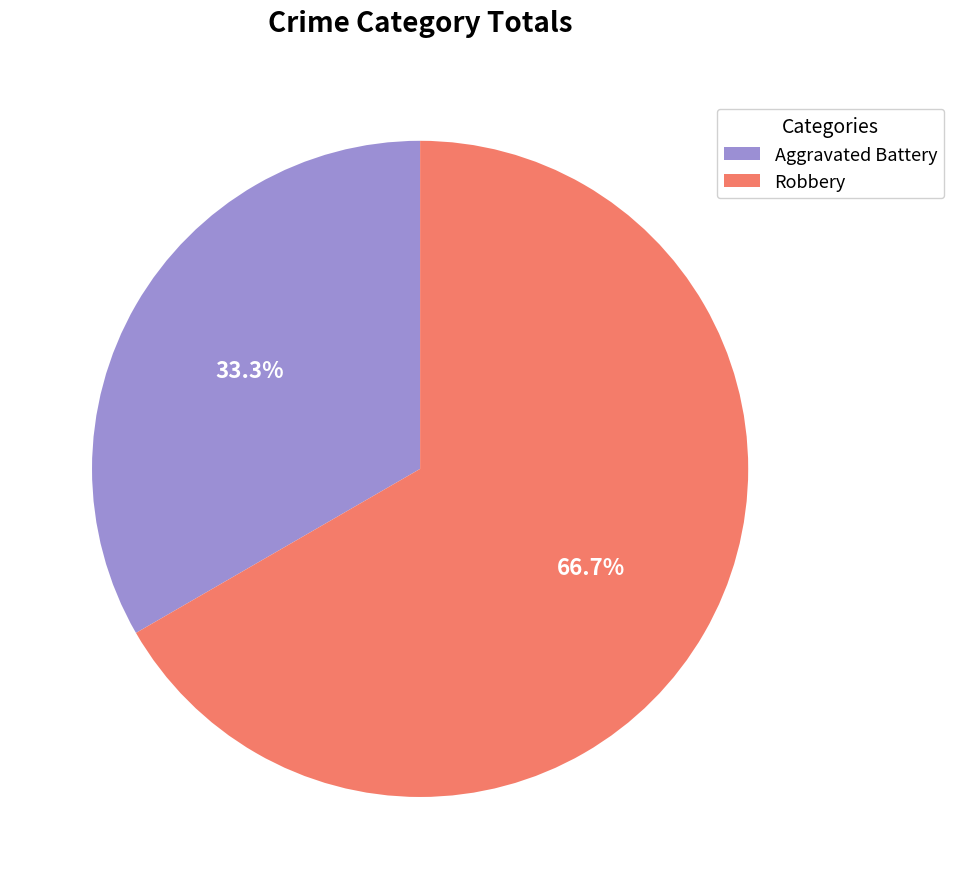

Count the number of slices in the pie.

2